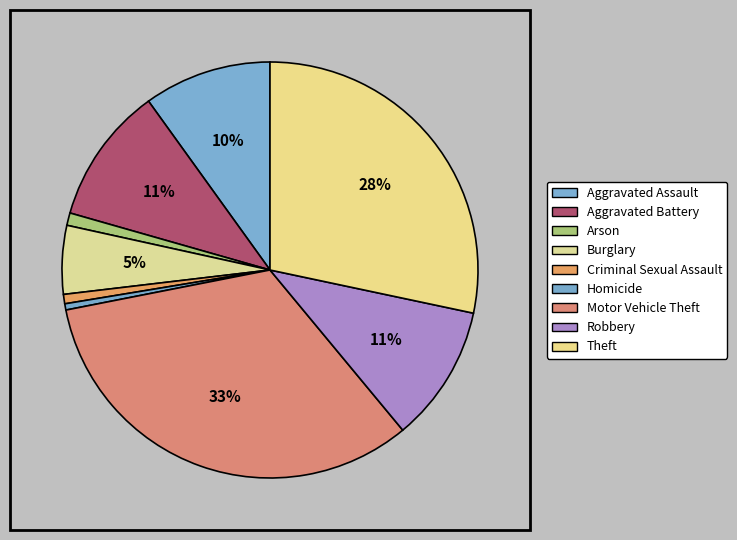

To the nearest percent, what is the difference between the Aggravated Assault and Aggravated Battery slice percentages?

1%